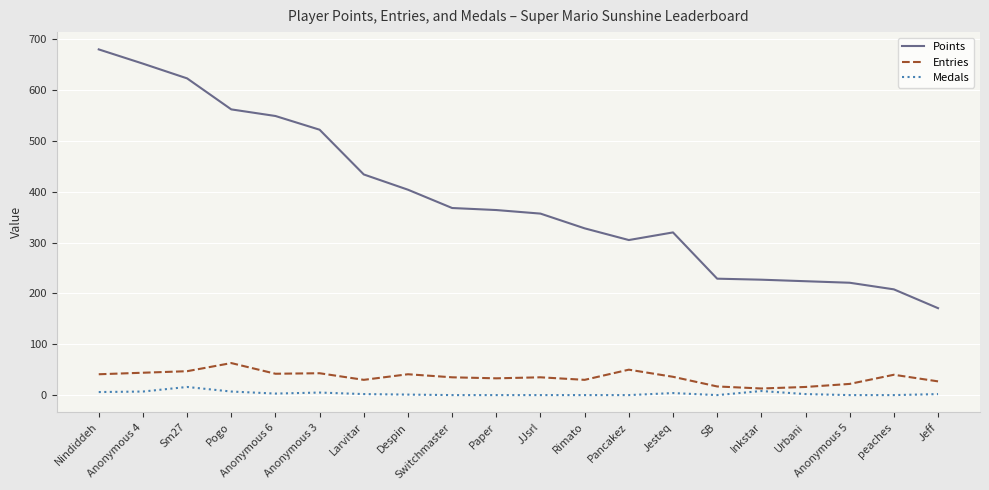

Rank the series by their maximum value, from highest to lowest.

Points, Entries, Medals